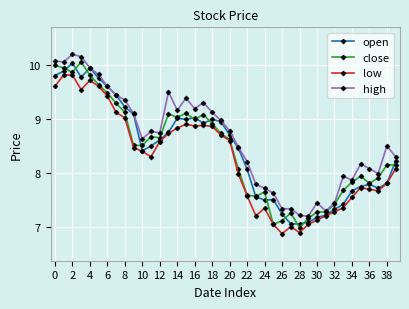

At how many categories does at least one series exceed 10?

4